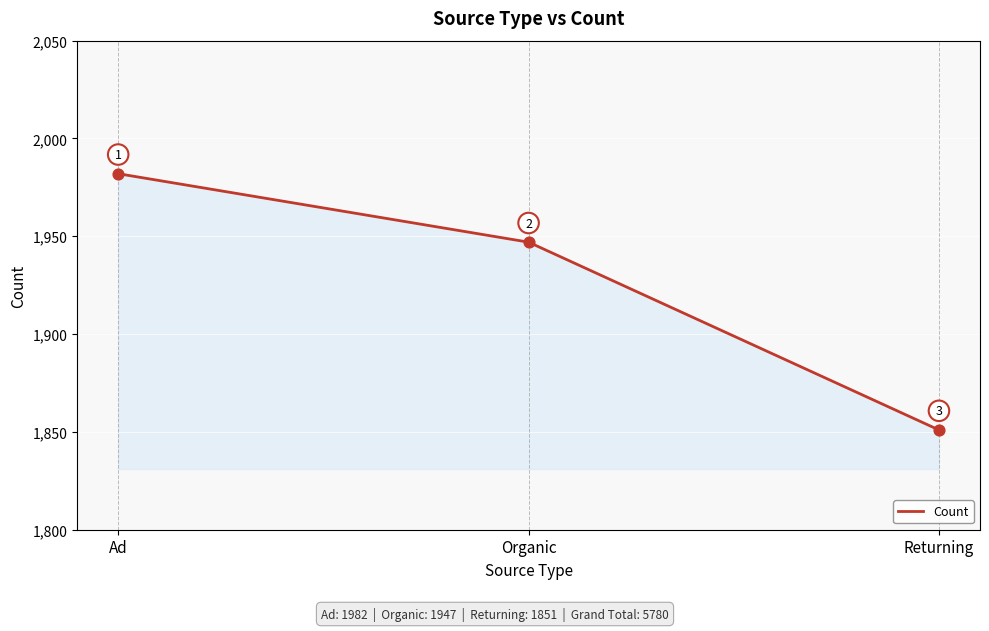

Which has a higher value, Ad or Returning?

Ad